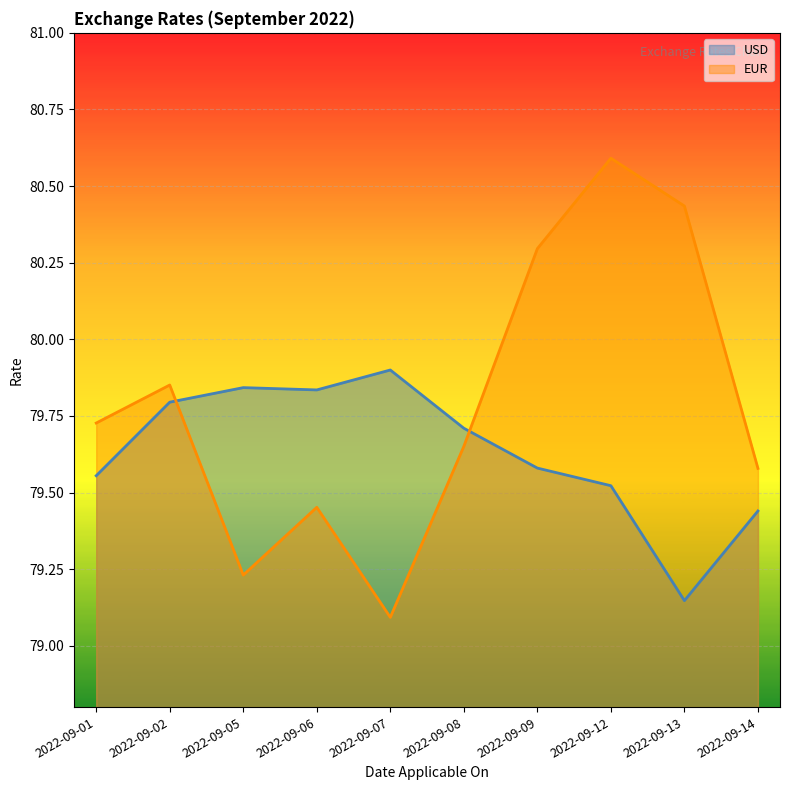

What is the difference between the USD values at 2022-09-14 and 2022-09-07?

0.5